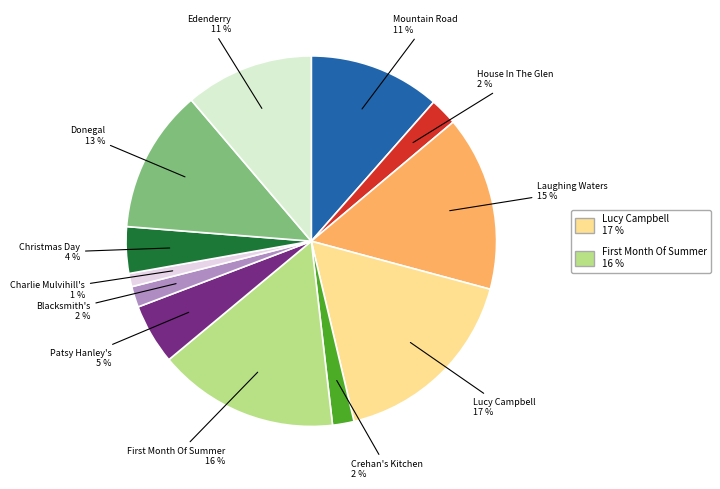

Is there a majority slice in this chart?

No